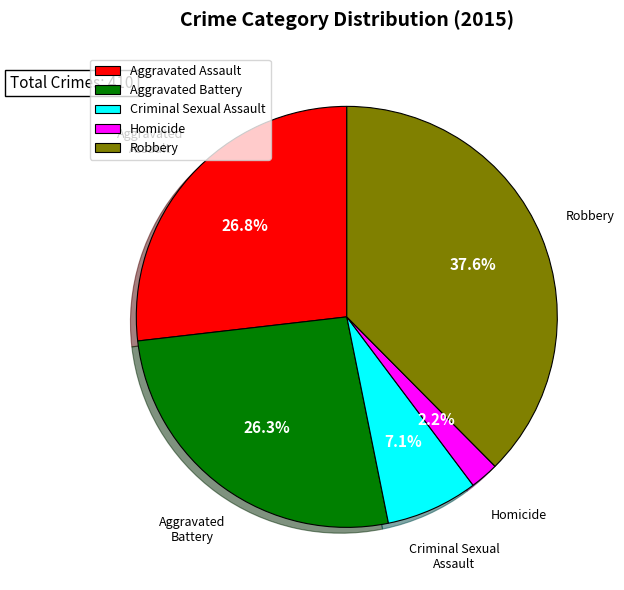

What is the ratio of the value at Aggravated Battery to the value at Aggravated Assault?

1.0